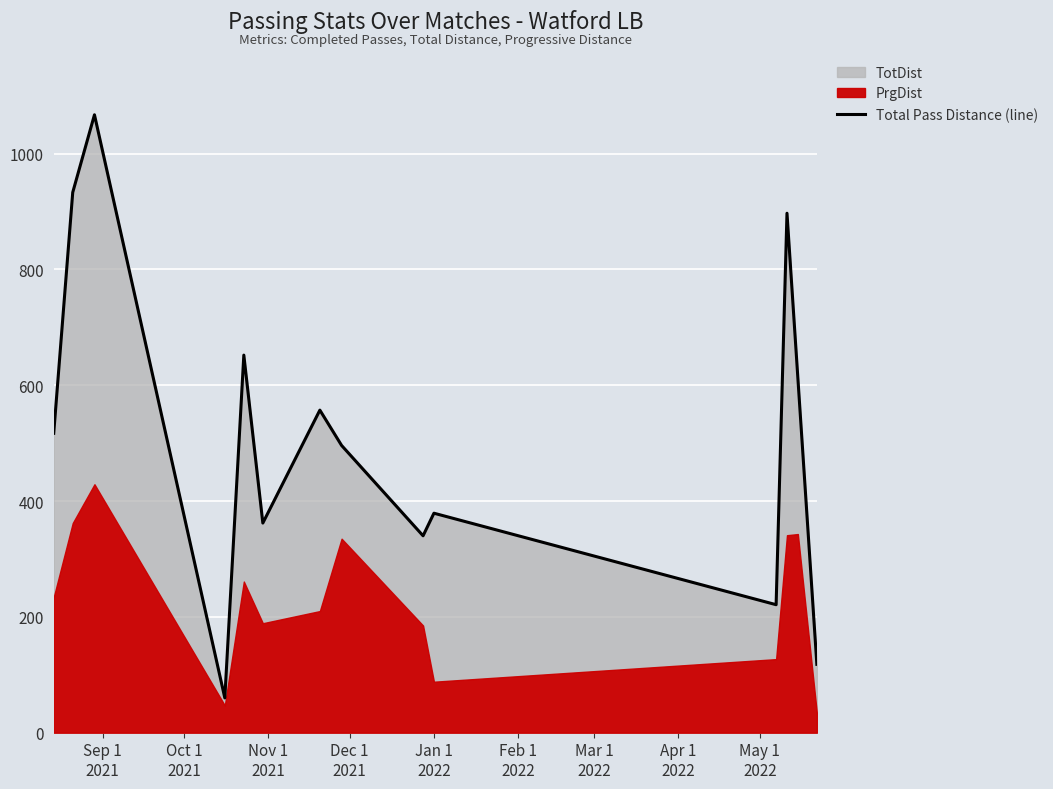

What is the minimum value for Total Pass Distance (line)?

60